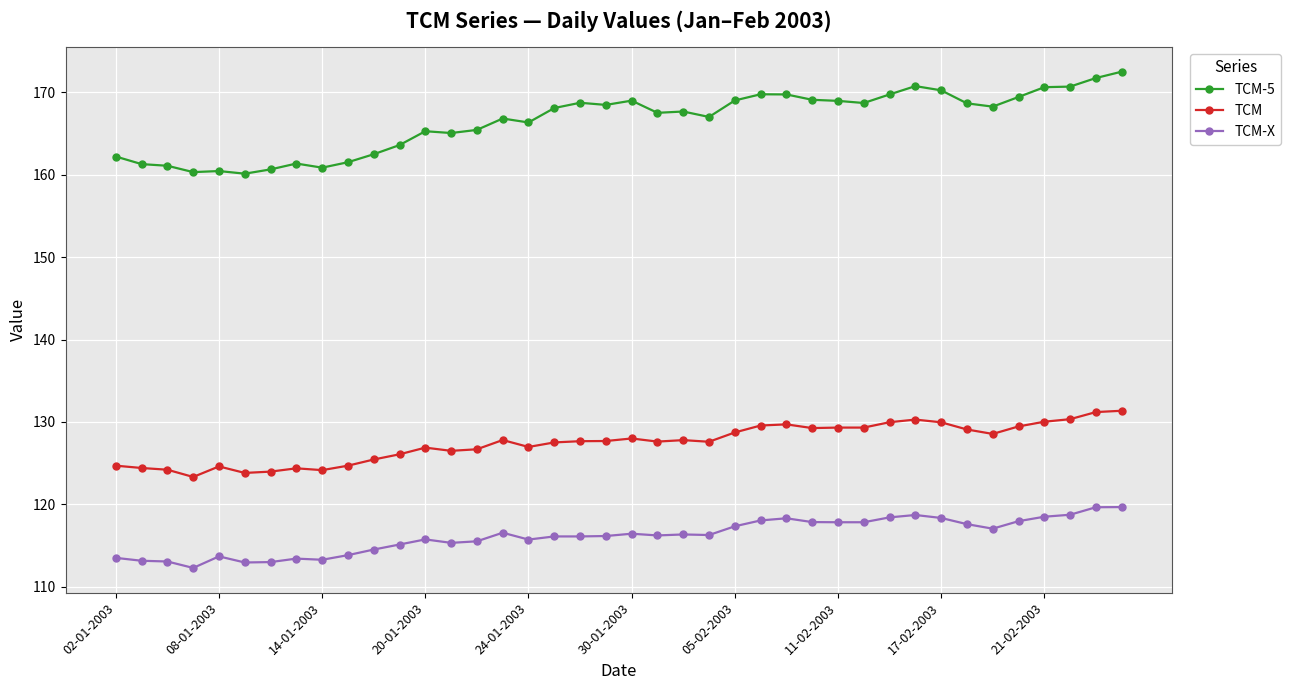

Which series has the widest spread of values?

TCM-5